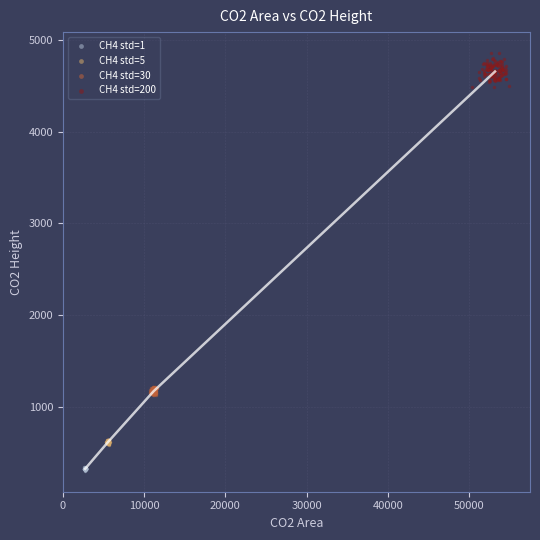

What are all the series names shown in the legend?

CH4 std=1, CH4 std=5, CH4 std=30, CH4 std=200